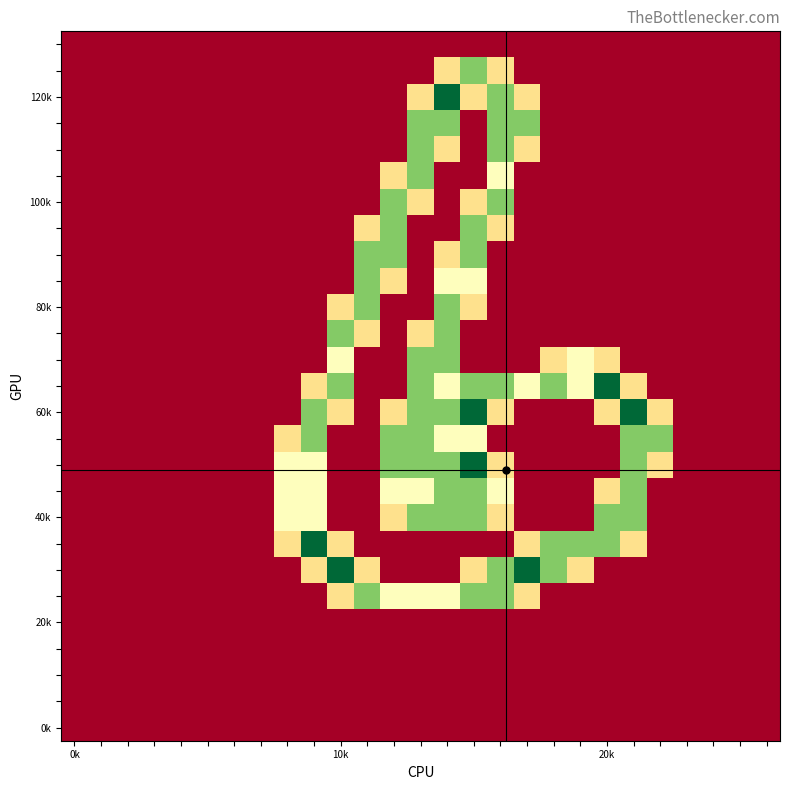

Count the number of categories in the chart.

27